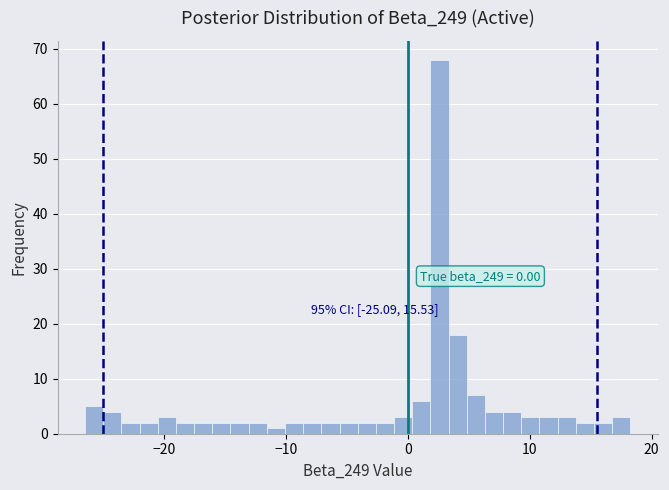

Around what value on the x-axis is the tallest bar? Give the approximate position of its centre, as read against the axis.

3